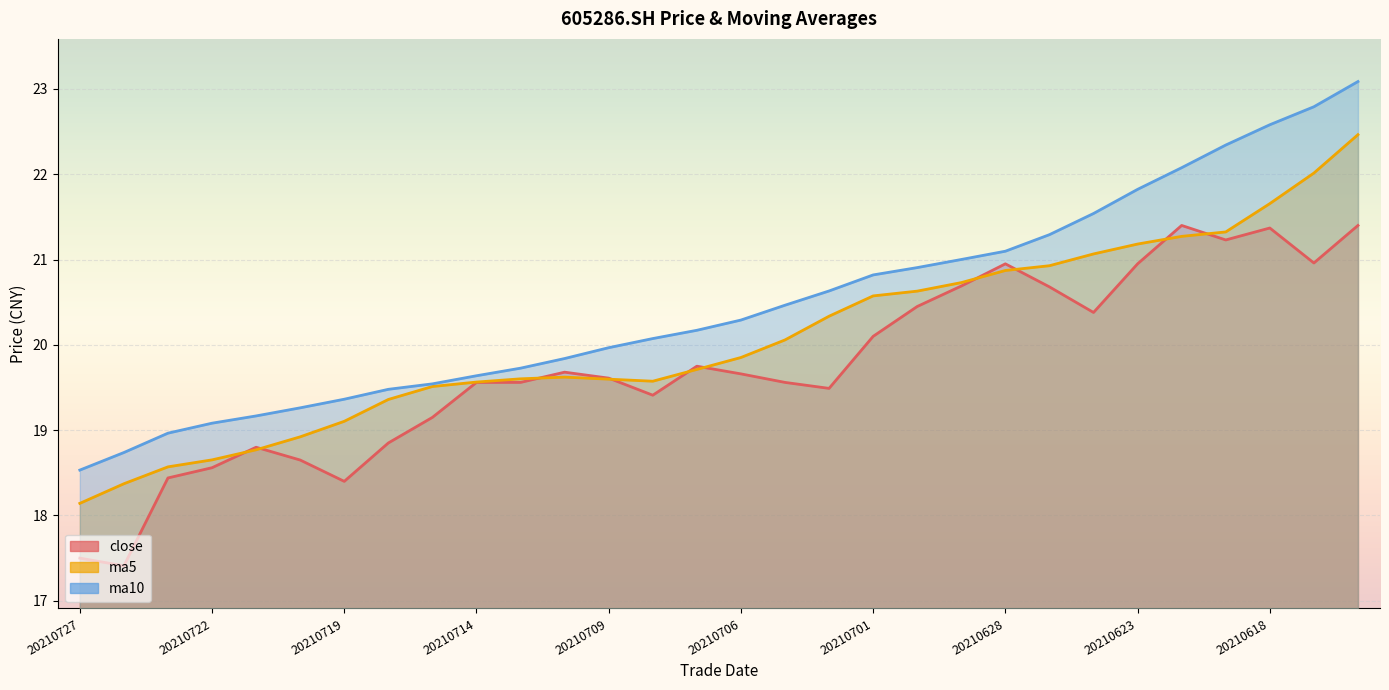

What is the total value across all series at 20210709?

59.2